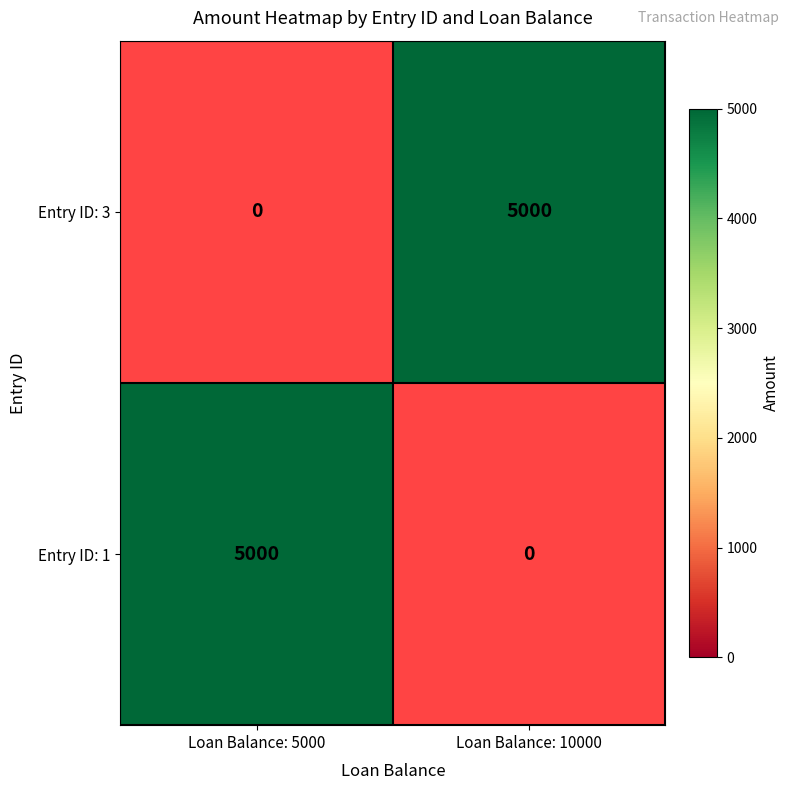

Is it true that Entry ID: 1 equals 7368 at Loan Balance: 5000?

False